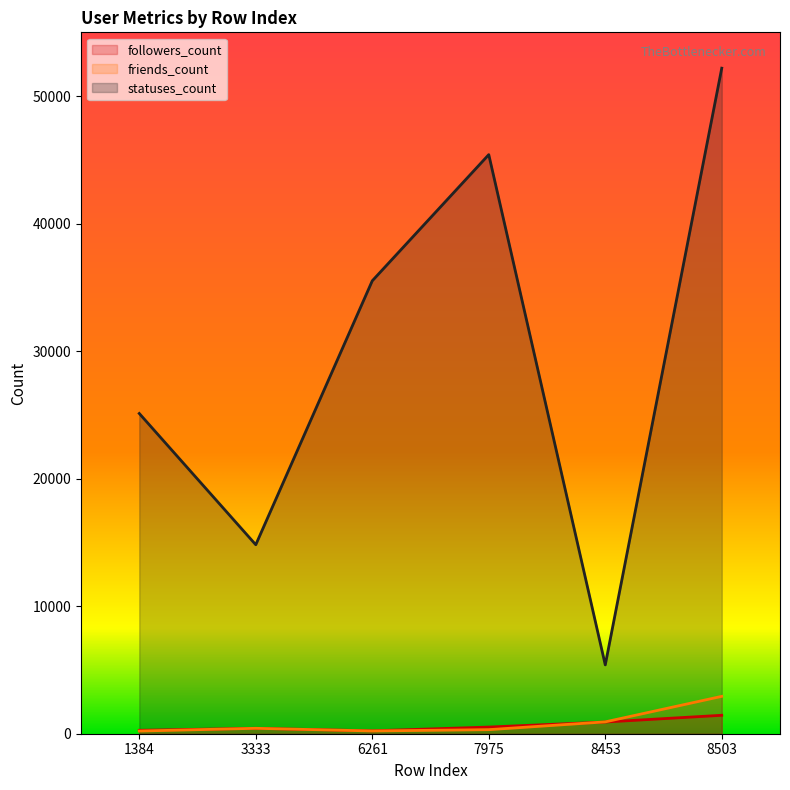

Where is followers_count nearest to the value 836?

8453